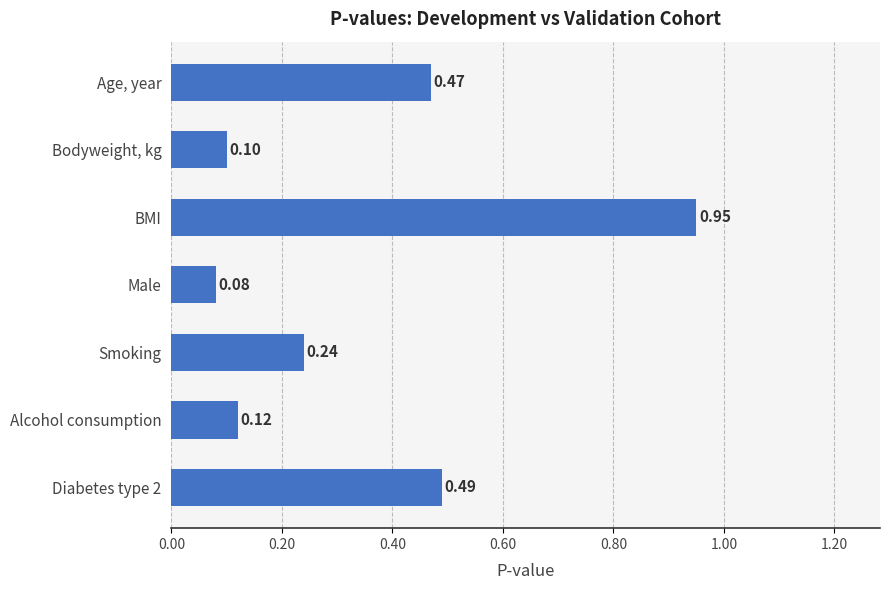

What is the difference between the second highest and minimum values?

0.4